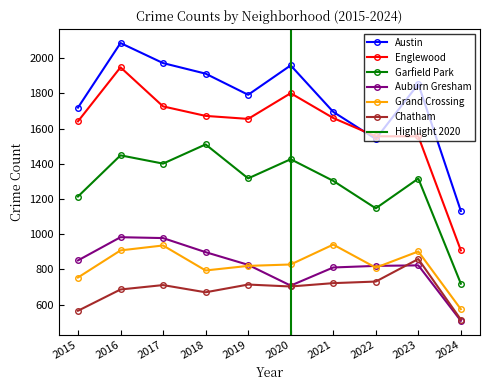

Reading left to right, extract all data points from this chart.

Austin: 1719	2086	1972	1912	1792	1959	1695	1541	1853	1132
Englewood: 1641	1948	1726	1672	1655	1801	1660	1556	1556	908
Garfield Park: 1214	1448	1401	1510	1317	1426	1303	1147	1316	719
Auburn Gresham: 851	983	978	898	826	708	811	820	823	508
Grand Crossing: 754	908	936	794	820	828	941	810	902	574
Chatham: 565	686	711	670	714	703	722	731	859	515